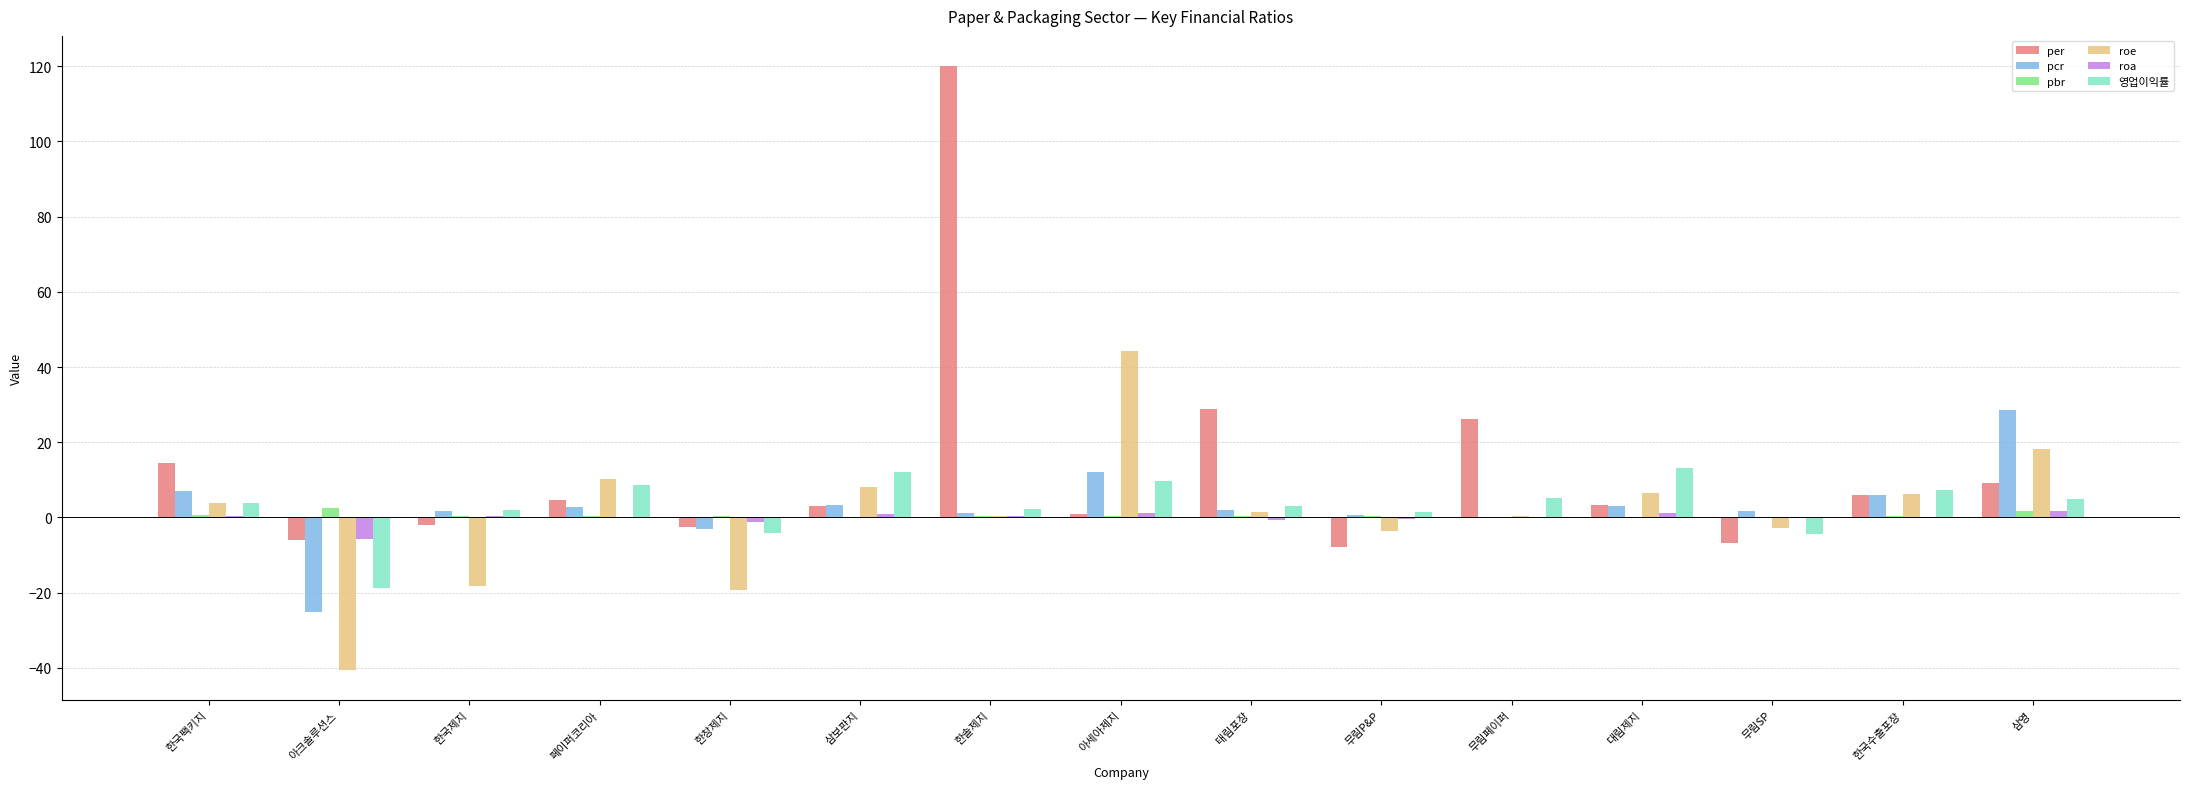

Which series has the widest spread of values?

per